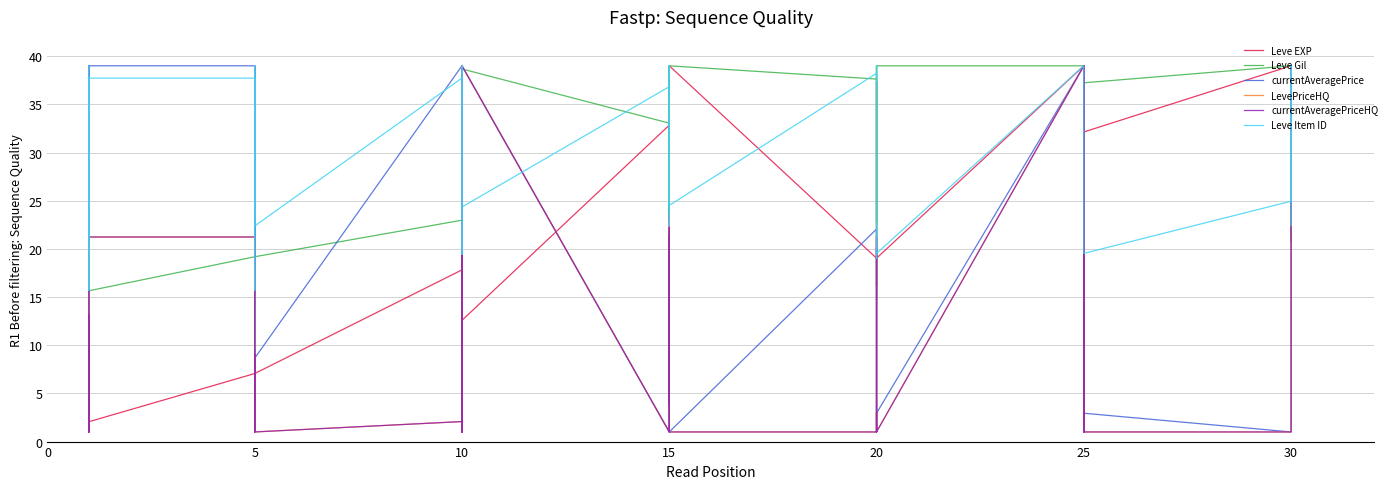

How many interior local valleys does the LevePriceHQ series have?

9